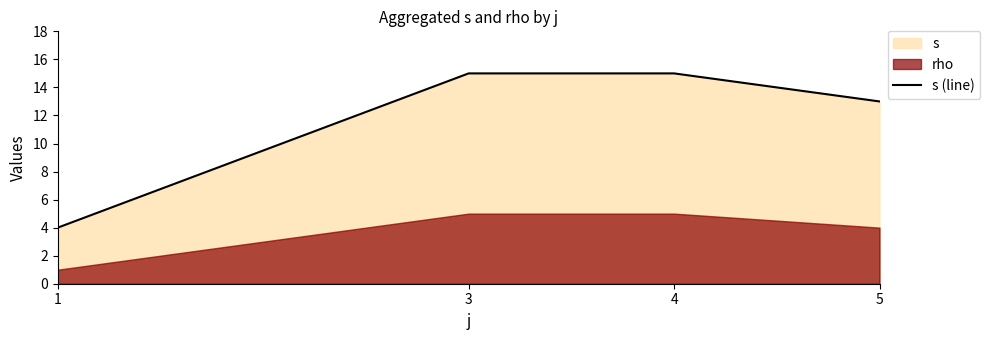

What is the difference between the values at 3 and 5?

2